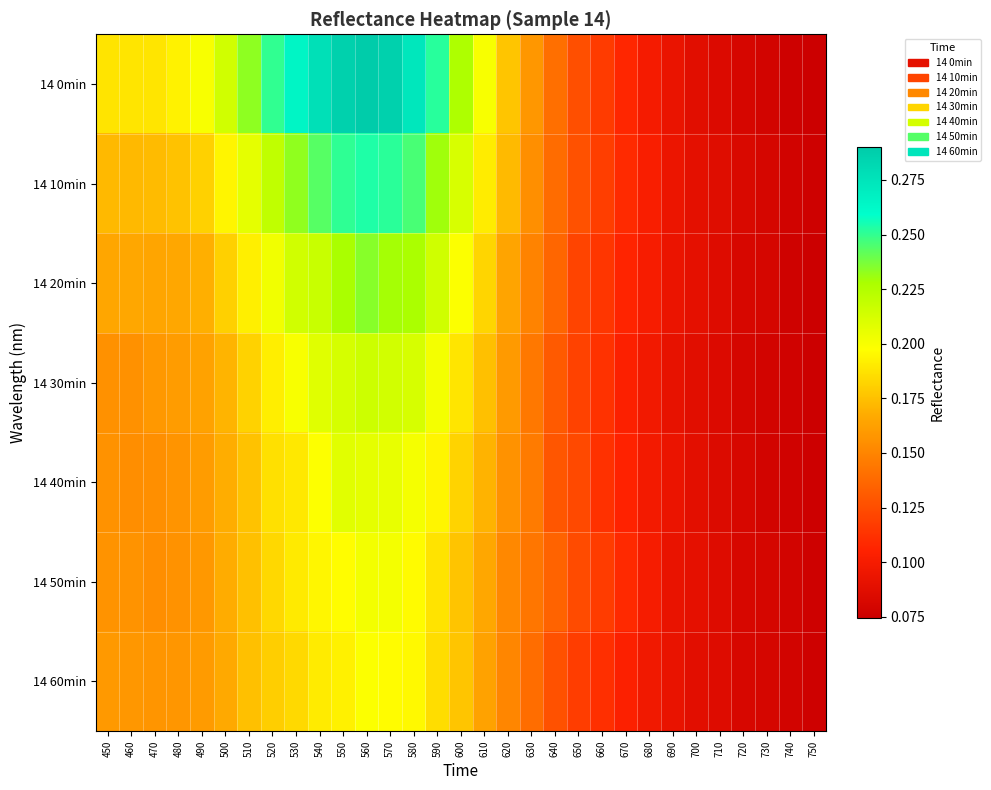

What is the maximum value shown in the chart?

0.3